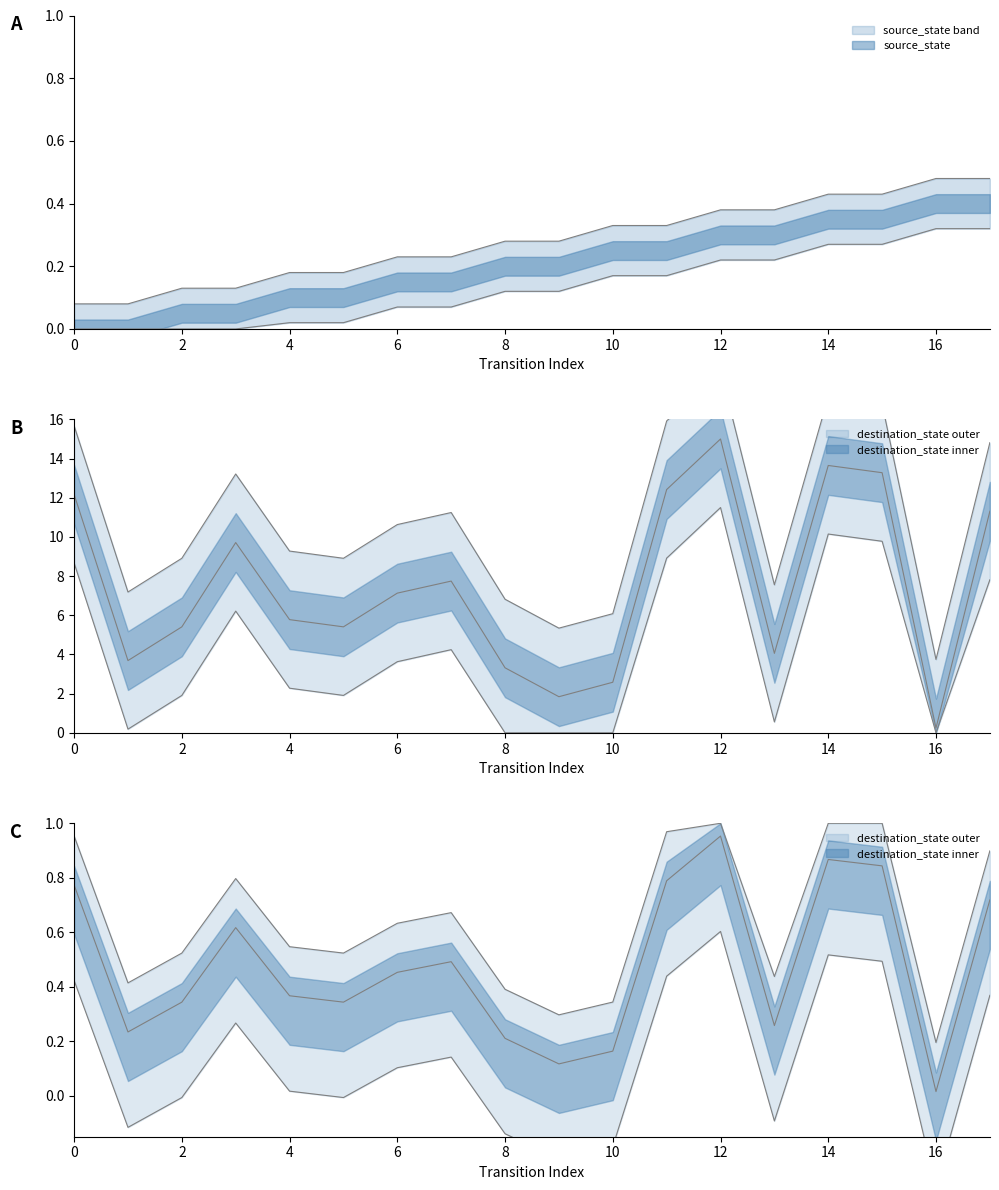

What are all the series names shown in the legend?

source_state, destination_state